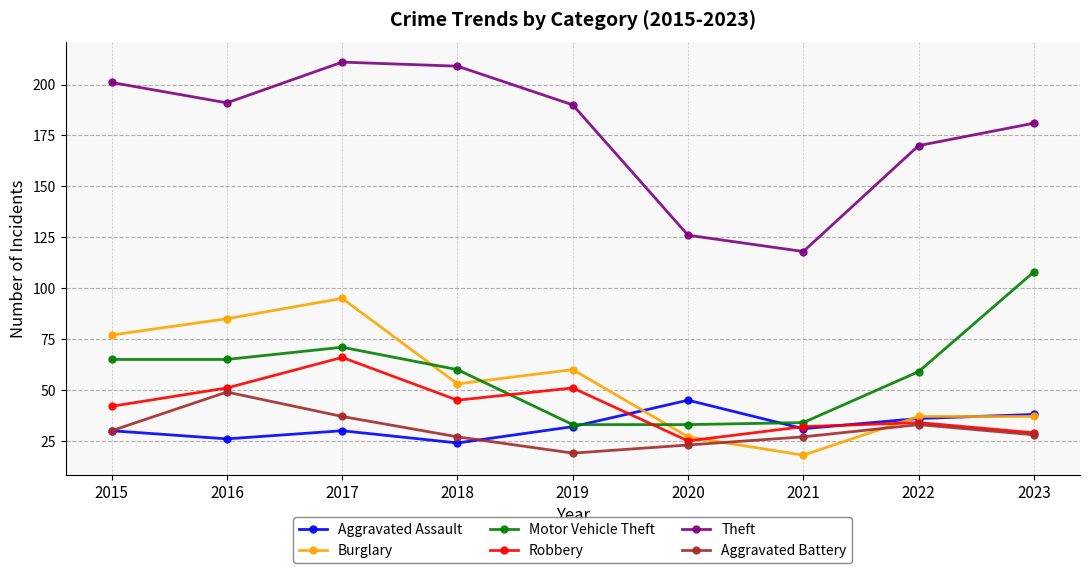

What is the sum of the Motor Vehicle Theft values at 2018 and 2021?

94